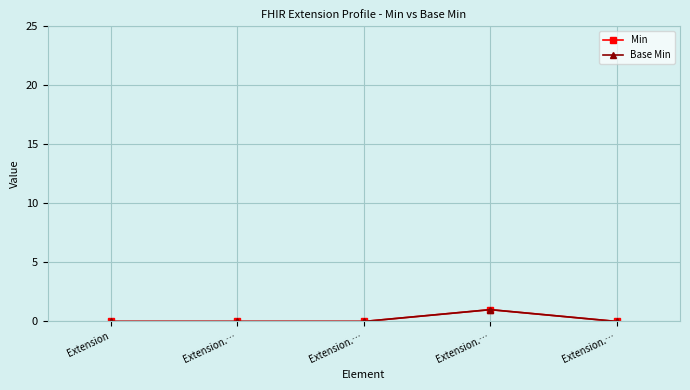

True or false: Min and Base Min intersect in this chart.

False